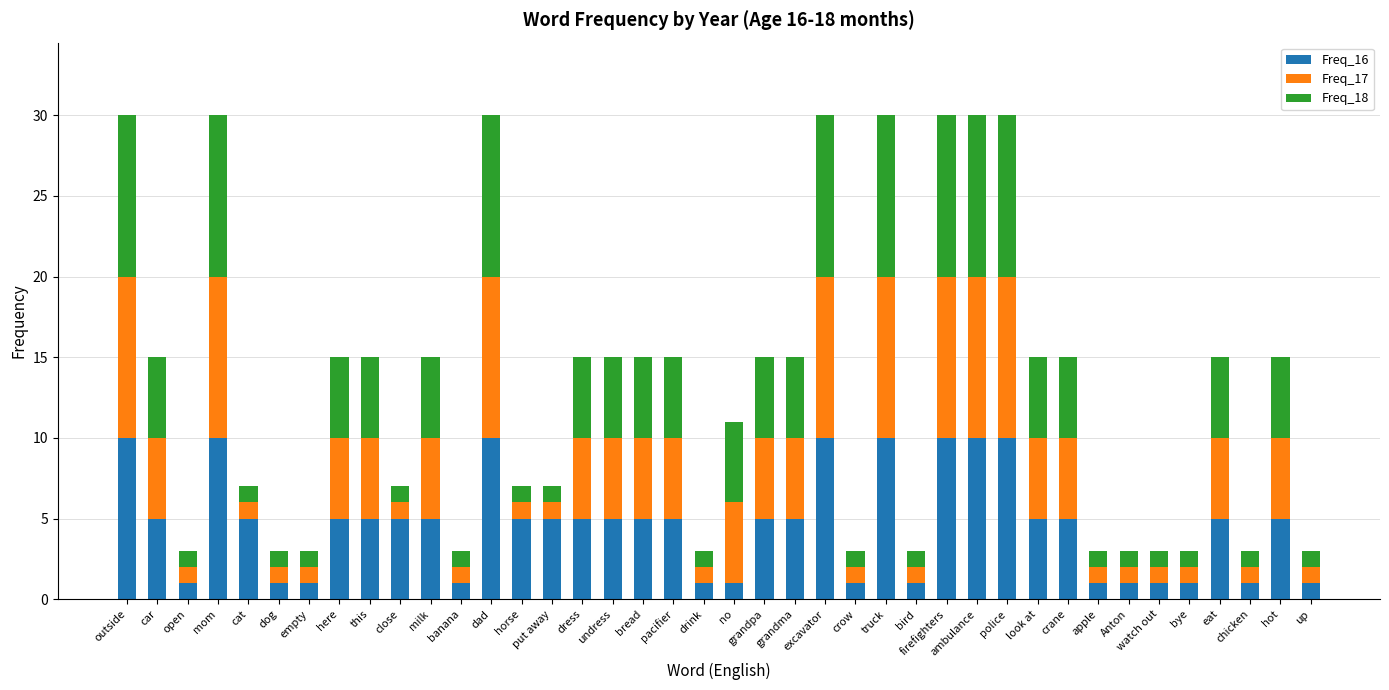

What is the total value across all series at ambulance?

30